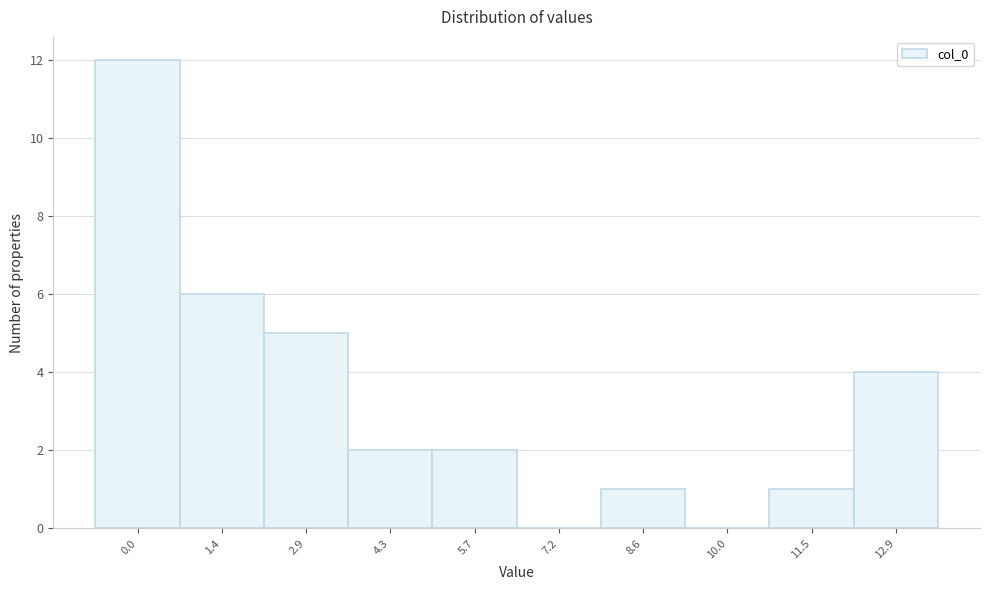

Reading left to right, extract all data points from this chart.

0.0=12	1.4=6	2.9=5	4.3=2	5.7=2	7.2=0	8.6=1	10.0=0	11.5=1	12.9=4